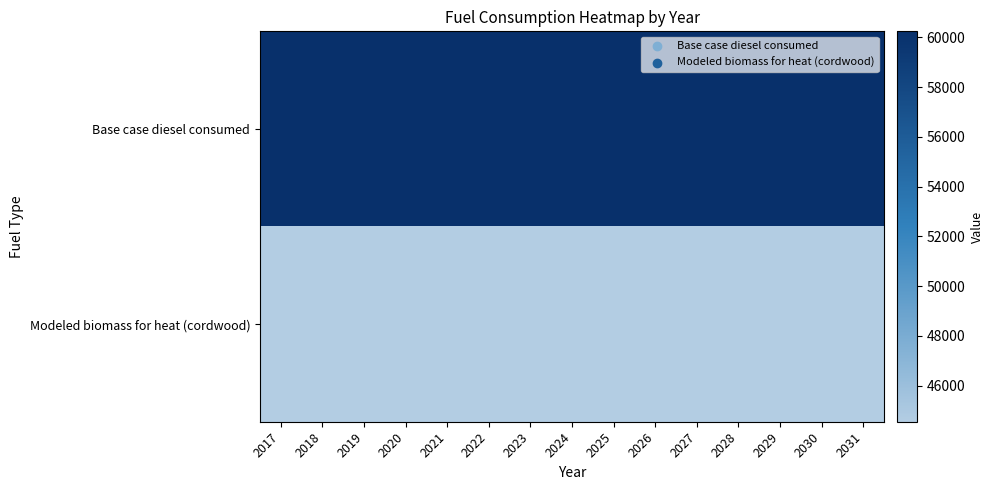

Which series has the largest total across all categories?

Base case diesel consumed